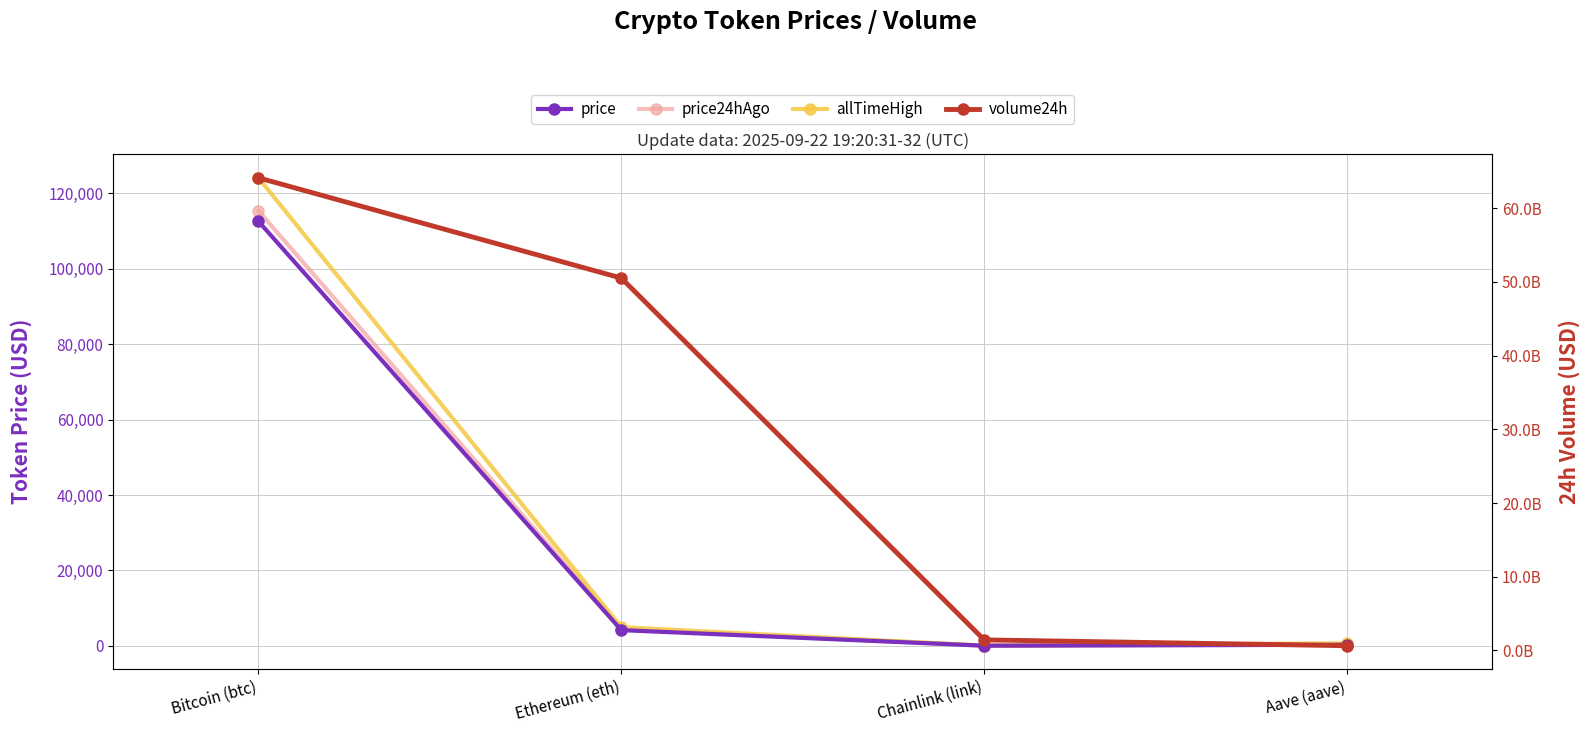

Which has a higher value, Chainlink (link) or Aave (aave)?

Aave (aave)